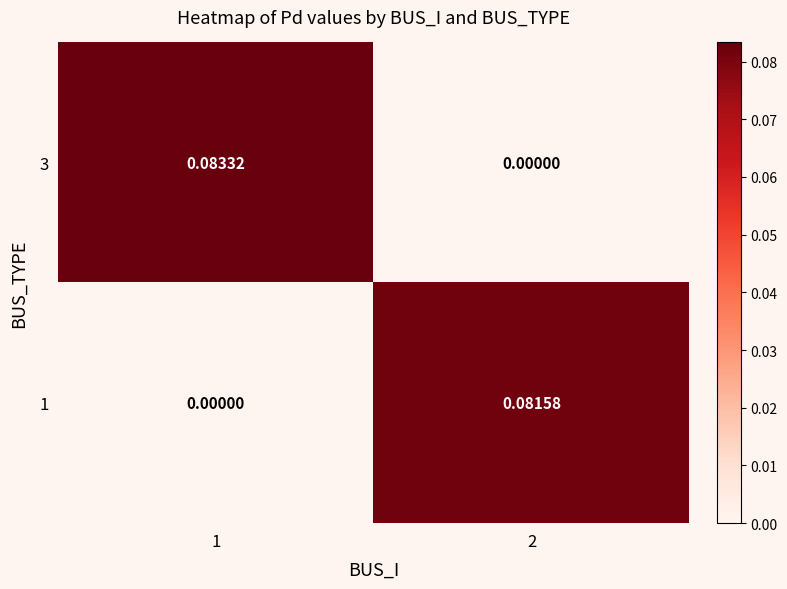

At which category is the sum across all series the highest?

1